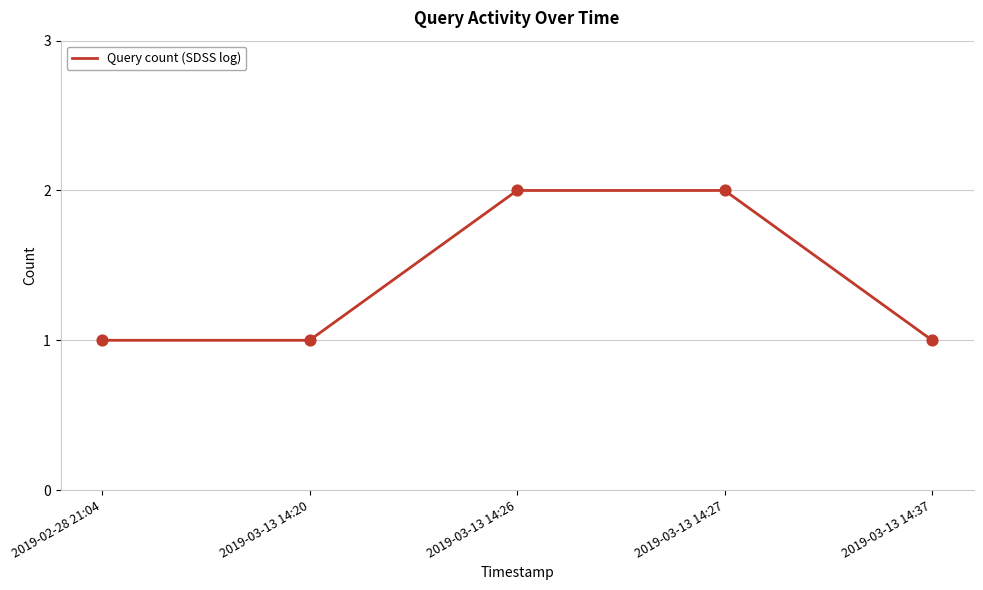

Between 2019-02-28 21:04 and 2019-03-13 14:26, which is larger?

2019-03-13 14:26